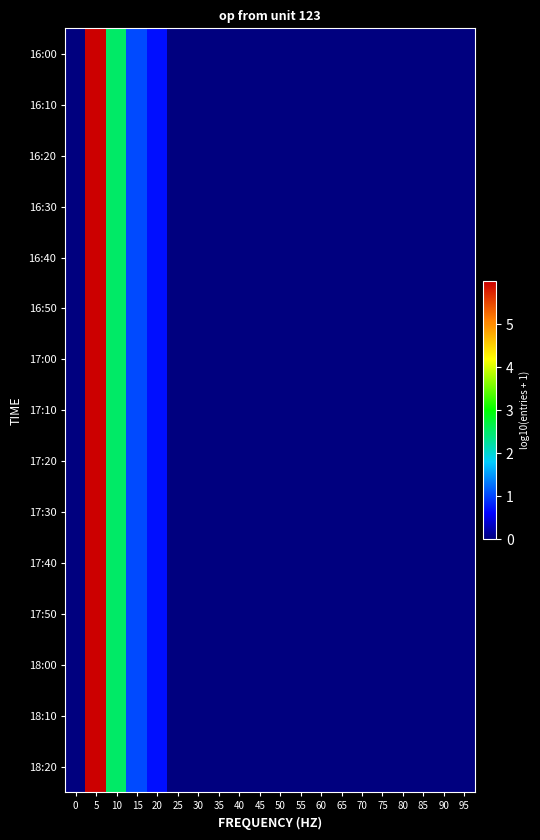

Reading right to left, what are all the values shown in this chart?

16:00: 95=0.0	90=0.0	85=0.0	80=0.0	75=0.0	70=0.0	65=0.0	60=0.0	55=0.0	50=0.0	45=0.0	40=0.0	35=0.0	30=0.0	25=0.0	20=0.7	15=1.0	10=2.5	5=6.0	0=0.0
16:10: 95=0.0	90=0.0	85=0.0	80=0.0	75=0.0	70=0.0	65=0.0	60=0.0	55=0.0	50=0.0	45=0.0	40=0.0	35=0.0	30=0.0	25=0.0	20=0.7	15=1.0	10=2.5	5=6.0	0=0.0
16:20: 95=0.0	90=0.0	85=0.0	80=0.0	75=0.0	70=0.0	65=0.0	60=0.0	55=0.0	50=0.0	45=0.0	40=0.0	35=0.0	30=0.0	25=0.0	20=0.7	15=1.0	10=2.5	5=6.0	0=0.0
16:30: 95=0.0	90=0.0	85=0.0	80=0.0	75=0.0	70=0.0	65=0.0	60=0.0	55=0.0	50=0.0	45=0.0	40=0.0	35=0.0	30=0.0	25=0.0	20=0.7	15=1.0	10=2.5	5=6.0	0=0.0
16:40: 95=0.0	90=0.0	85=0.0	80=0.0	75=0.0	70=0.0	65=0.0	60=0.0	55=0.0	50=0.0	45=0.0	40=0.0	35=0.0	30=0.0	25=0.0	20=0.7	15=1.0	10=2.5	5=6.0	0=0.0
16:50: 95=0.0	90=0.0	85=0.0	80=0.0	75=0.0	70=0.0	65=0.0	60=0.0	55=0.0	50=0.0	45=0.0	40=0.0	35=0.0	30=0.0	25=0.0	20=0.7	15=1.0	10=2.5	5=6.0	0=0.0
17:00: 95=0.0	90=0.0	85=0.0	80=0.0	75=0.0	70=0.0	65=0.0	60=0.0	55=0.0	50=0.0	45=0.0	40=0.0	35=0.0	30=0.0	25=0.0	20=0.7	15=1.0	10=2.5	5=6.0	0=0.0
17:10: 95=0.0	90=0.0	85=0.0	80=0.0	75=0.0	70=0.0	65=0.0	60=0.0	55=0.0	50=0.0	45=0.0	40=0.0	35=0.0	30=0.0	25=0.0	20=0.7	15=1.0	10=2.5	5=6.0	0=0.0
17:20: 95=0.0	90=0.0	85=0.0	80=0.0	75=0.0	70=0.0	65=0.0	60=0.0	55=0.0	50=0.0	45=0.0	40=0.0	35=0.0	30=0.0	25=0.0	20=0.7	15=1.0	10=2.5	5=6.0	0=0.0
17:30: 95=0.0	90=0.0	85=0.0	80=0.0	75=0.0	70=0.0	65=0.0	60=0.0	55=0.0	50=0.0	45=0.0	40=0.0	35=0.0	30=0.0	25=0.0	20=0.7	15=1.0	10=2.5	5=6.0	0=0.0
17:40: 95=0.0	90=0.0	85=0.0	80=0.0	75=0.0	70=0.0	65=0.0	60=0.0	55=0.0	50=0.0	45=0.0	40=0.0	35=0.0	30=0.0	25=0.0	20=0.7	15=1.0	10=2.5	5=6.0	0=0.0
17:50: 95=0.0	90=0.0	85=0.0	80=0.0	75=0.0	70=0.0	65=0.0	60=0.0	55=0.0	50=0.0	45=0.0	40=0.0	35=0.0	30=0.0	25=0.0	20=0.7	15=1.0	10=2.5	5=6.0	0=0.0
18:00: 95=0.0	90=0.0	85=0.0	80=0.0	75=0.0	70=0.0	65=0.0	60=0.0	55=0.0	50=0.0	45=0.0	40=0.0	35=0.0	30=0.0	25=0.0	20=0.7	15=1.0	10=2.5	5=6.0	0=0.0
18:10: 95=0.0	90=0.0	85=0.0	80=0.0	75=0.0	70=0.0	65=0.0	60=0.0	55=0.0	50=0.0	45=0.0	40=0.0	35=0.0	30=0.0	25=0.0	20=0.7	15=1.0	10=2.5	5=6.0	0=0.0
18:20: 95=0.0	90=0.0	85=0.0	80=0.0	75=0.0	70=0.0	65=0.0	60=0.0	55=0.0	50=0.0	45=0.0	40=0.0	35=0.0	30=0.0	25=0.0	20=0.7	15=1.0	10=2.5	5=6.0	0=0.0